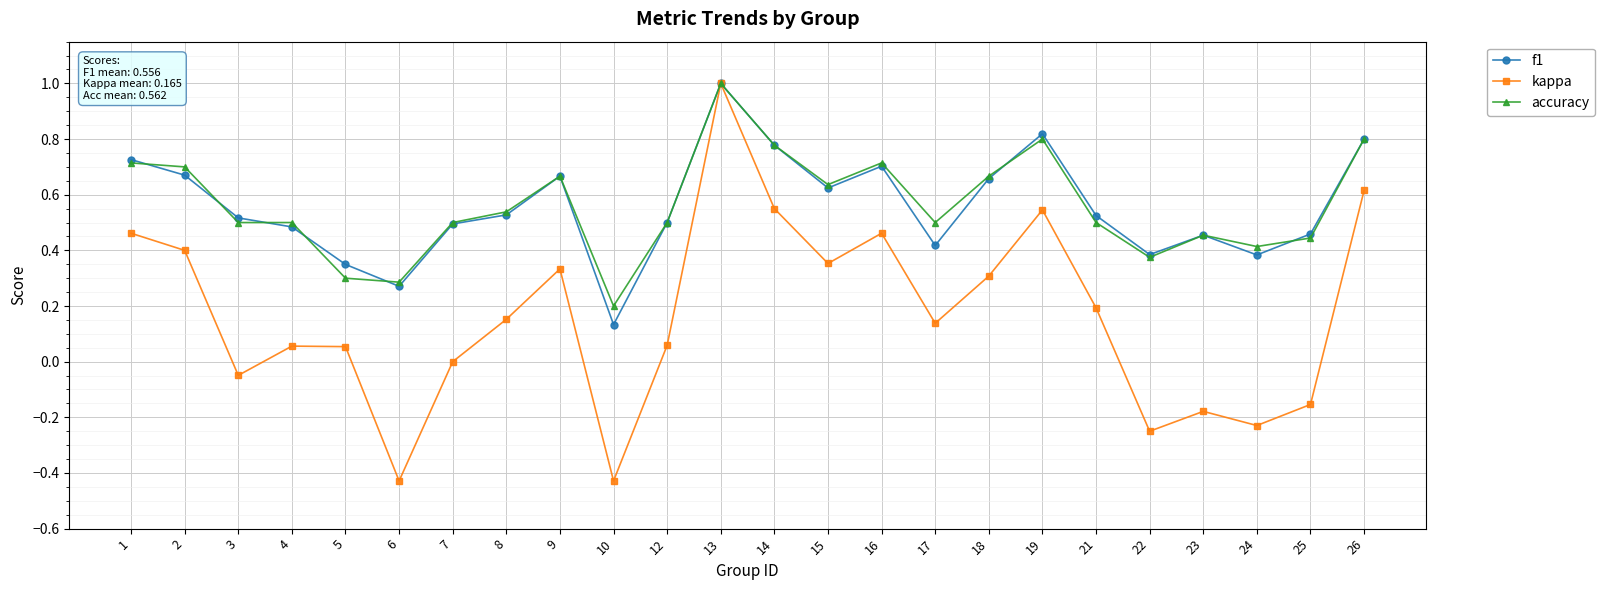

Rank the series at 17 from lowest to highest value.

kappa, f1, accuracy